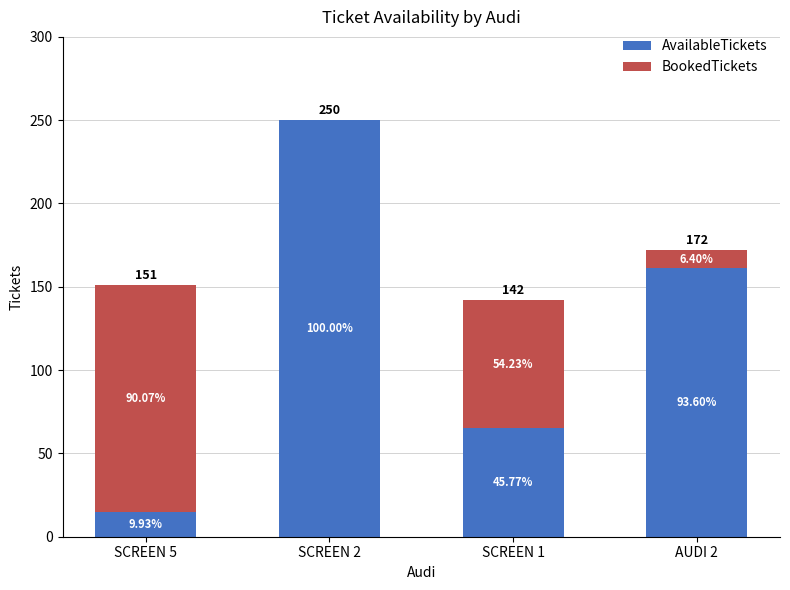

What is the difference between the second highest and second lowest values in the AvailableTickets series?

96